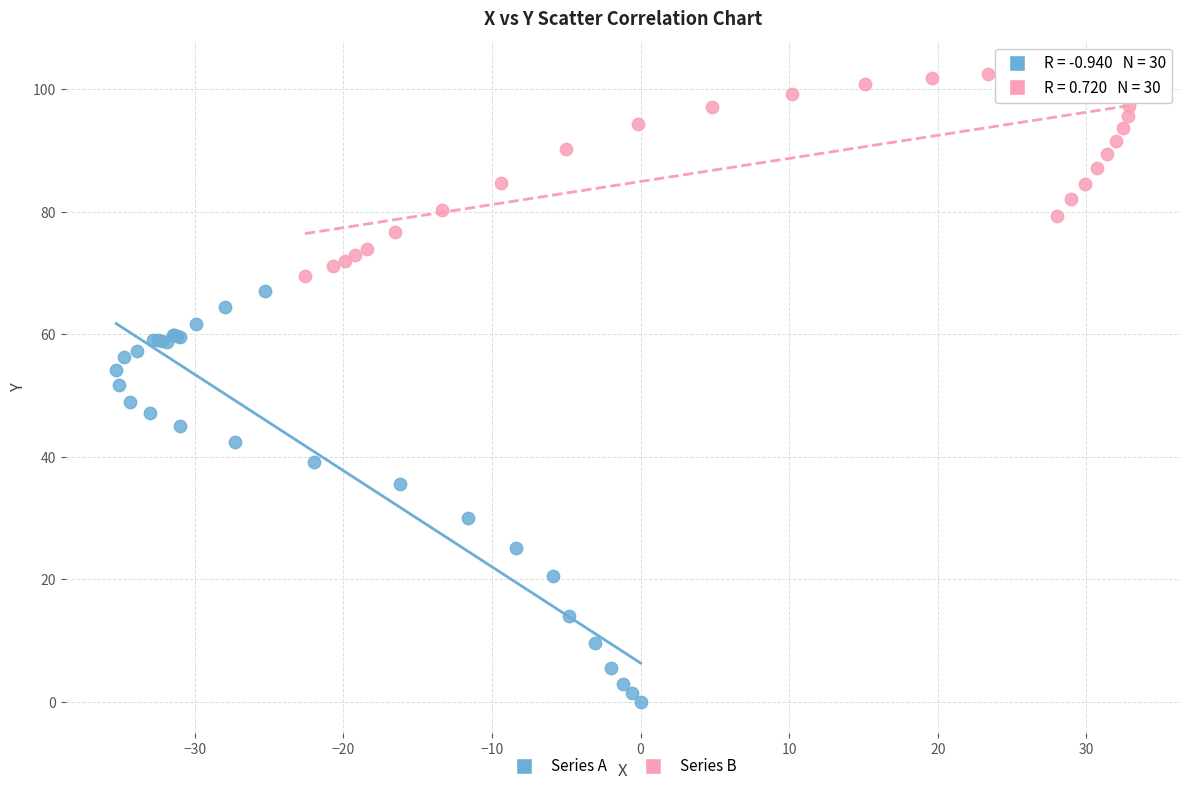

Which series contains the highest Y value?

Series B